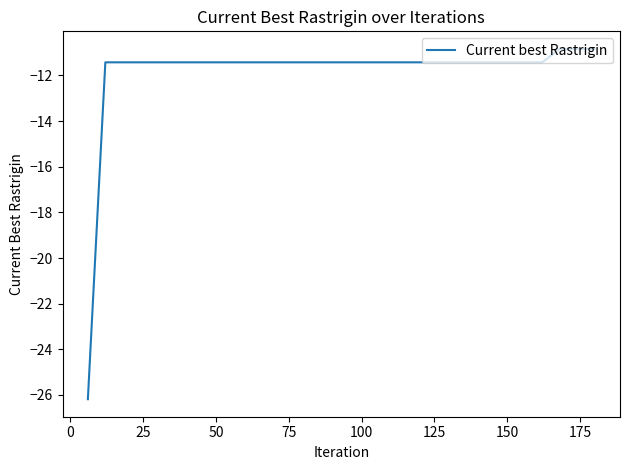

What is the smallest value displayed?

-26.2